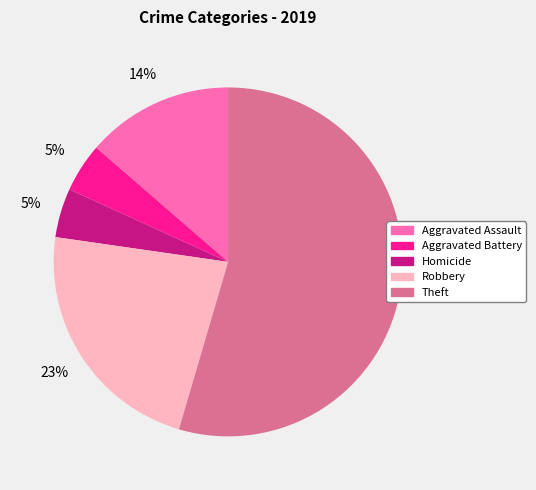

How many slices are in this pie chart?

5